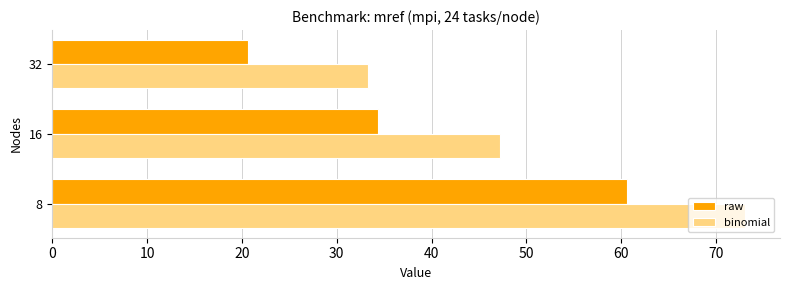

What is the difference between the maximum and second lowest values in the binomial series?

25.8